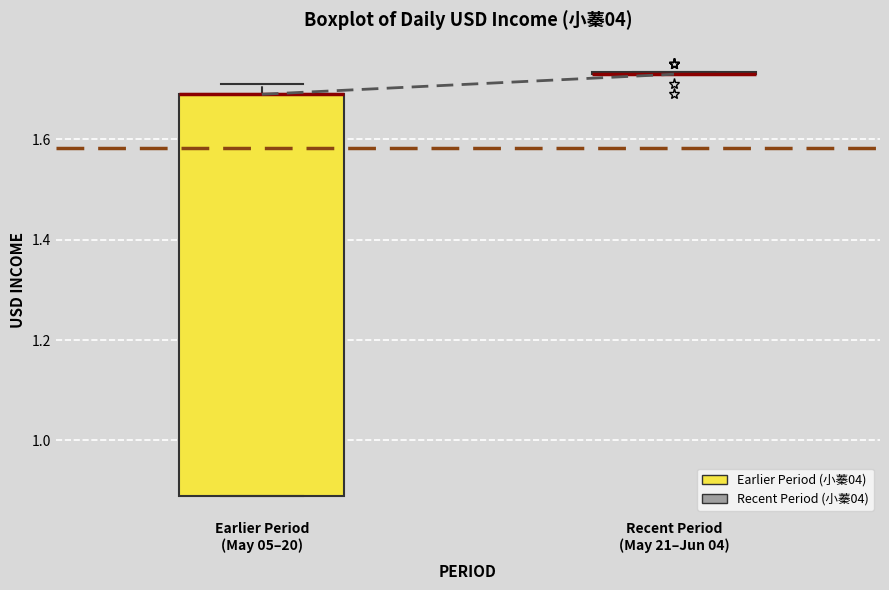

Reading left to right, transcribe this box plot: for each box, give where its median line is, the range the box spans, and where its two whiskers end, as read against the y-axis. The values are not printed on the chart, so give them approximately, as read against the axis.

Earlier Period (May 05–20): median 1.70 (drawn on the box's upper edge), box 0.90 to 1.70, whiskers 0.90 to 1.72
Recent Period (May 21–Jun 04): box collapsed to a line at 1.74, whiskers 1.74 to 1.74